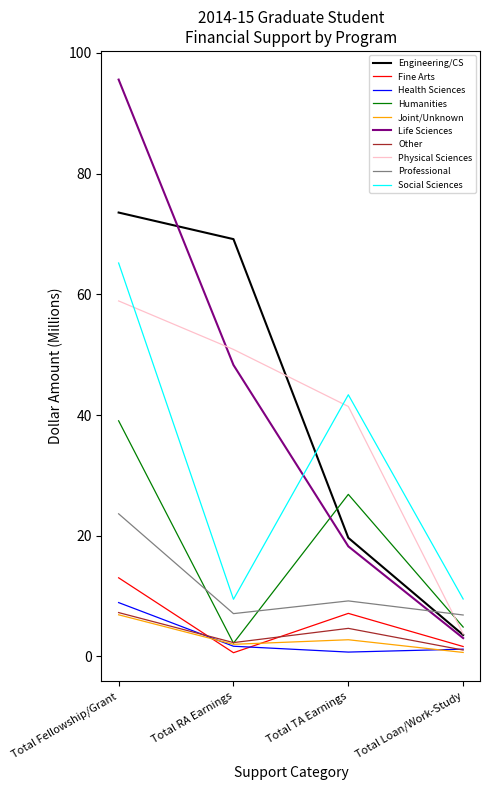

What is the greatest value displayed?

95.6